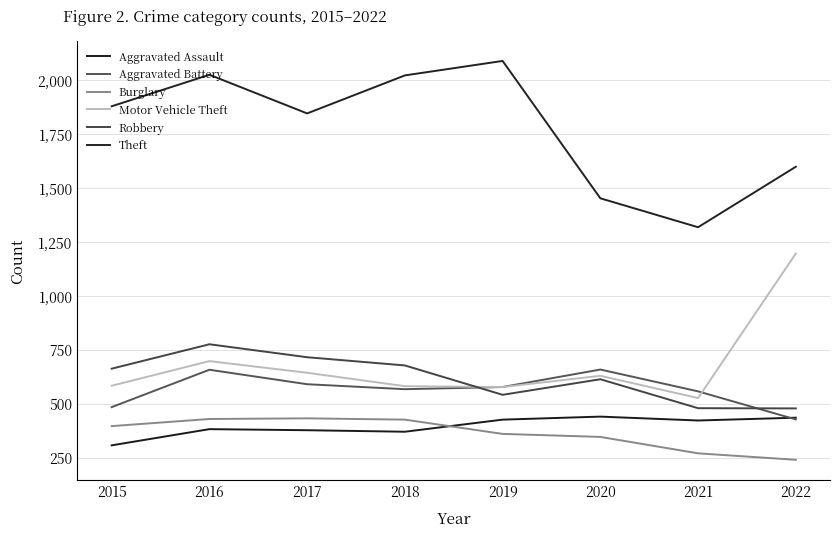

In Motor Vehicle Theft, how many points are higher than both neighbors (excluding endpoints)?

2